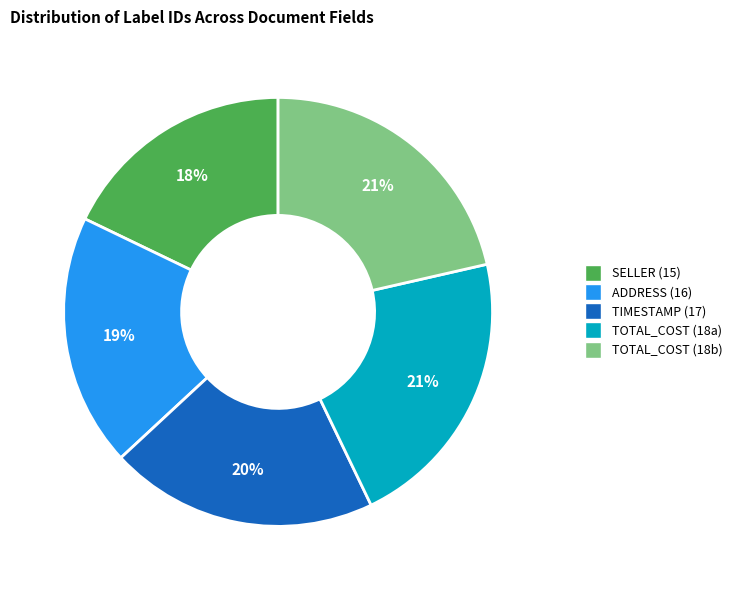

Does any single category account for the majority?

No